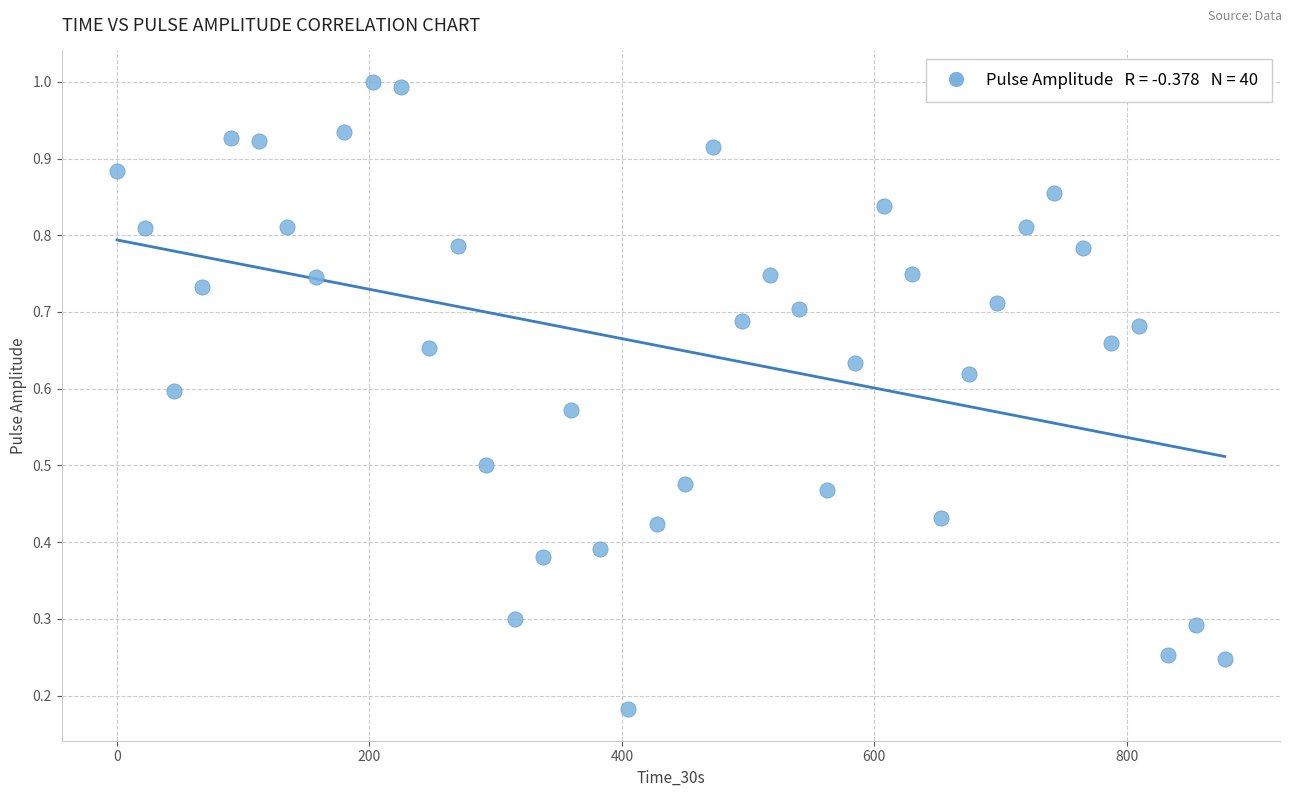

What is the range of X values (max minus min)?

877.5